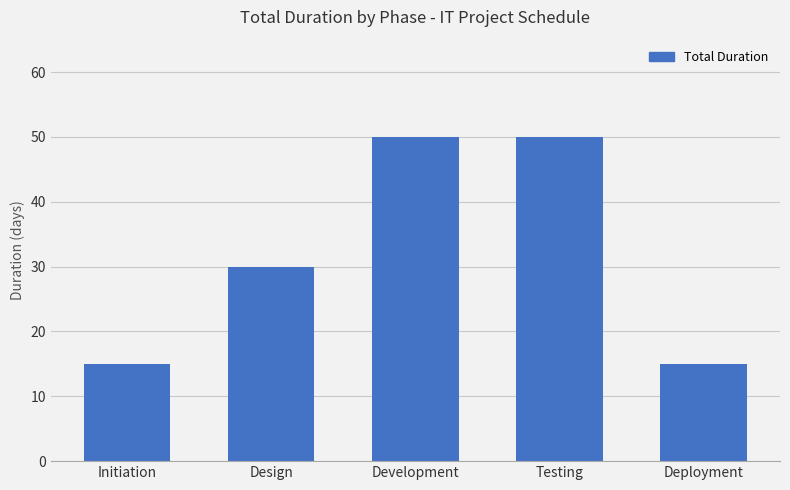

What position from the right is Testing?

2